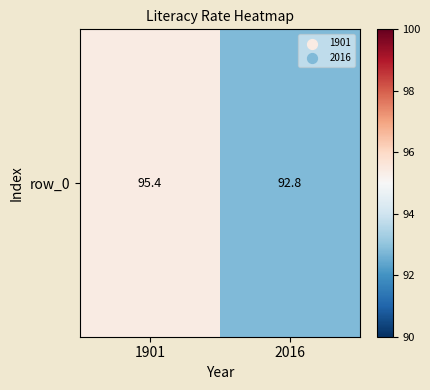

What is the maximum value shown in the chart?

95.4